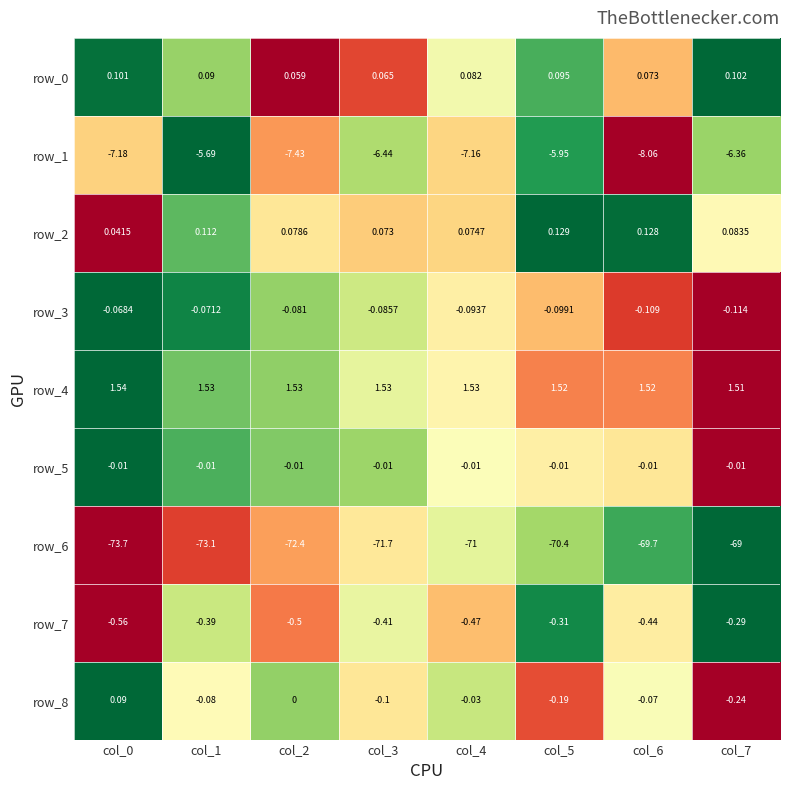

Is the value of row_6 at col_2 greater than the value of row_1 at col_6?

No